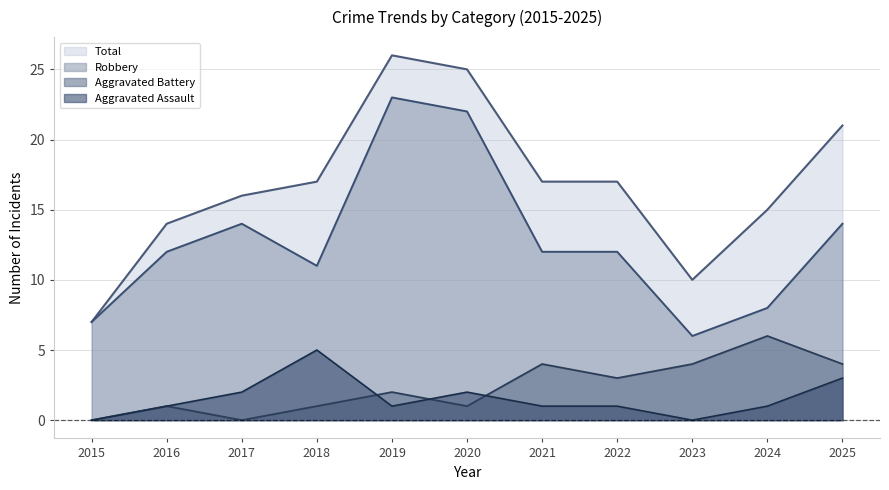

What is the average value of the Aggravated Battery series?

2